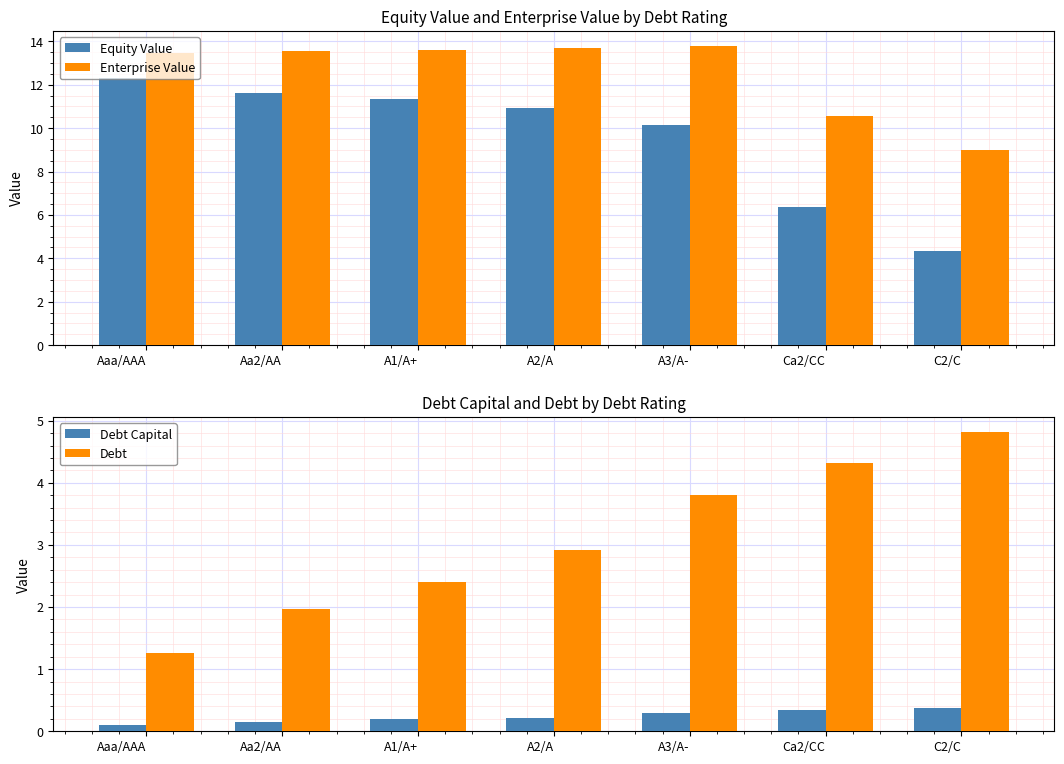

How many bars are there in total?

28